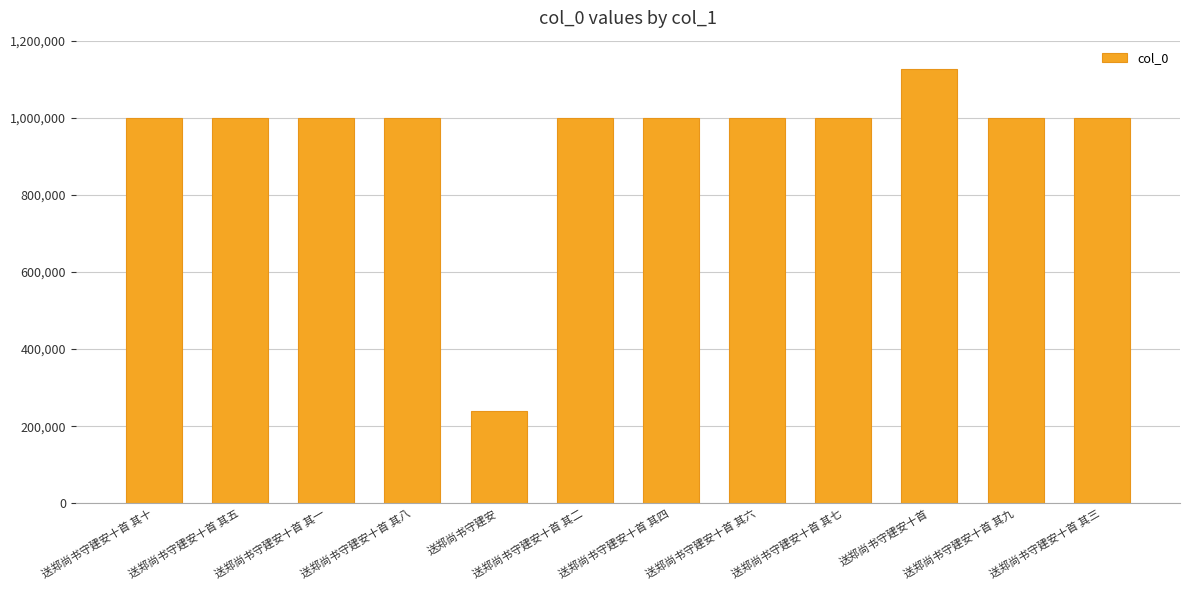

What value does the data have at 送郑尚书守建安十首 其七, to the nearest 10?

1000380